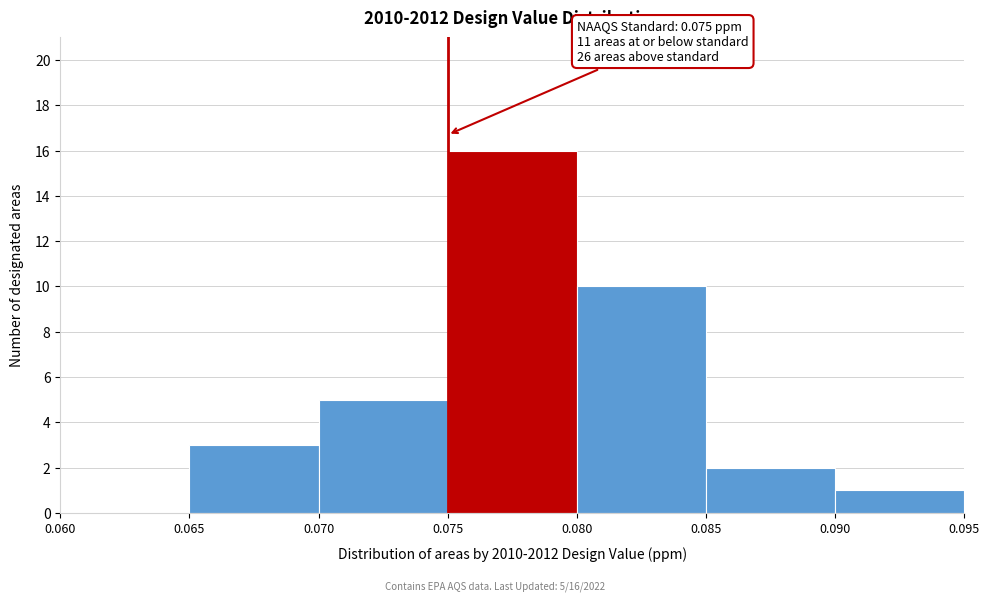

Over which range of the x-axis is the bar tallest?

0.075 to 0.080